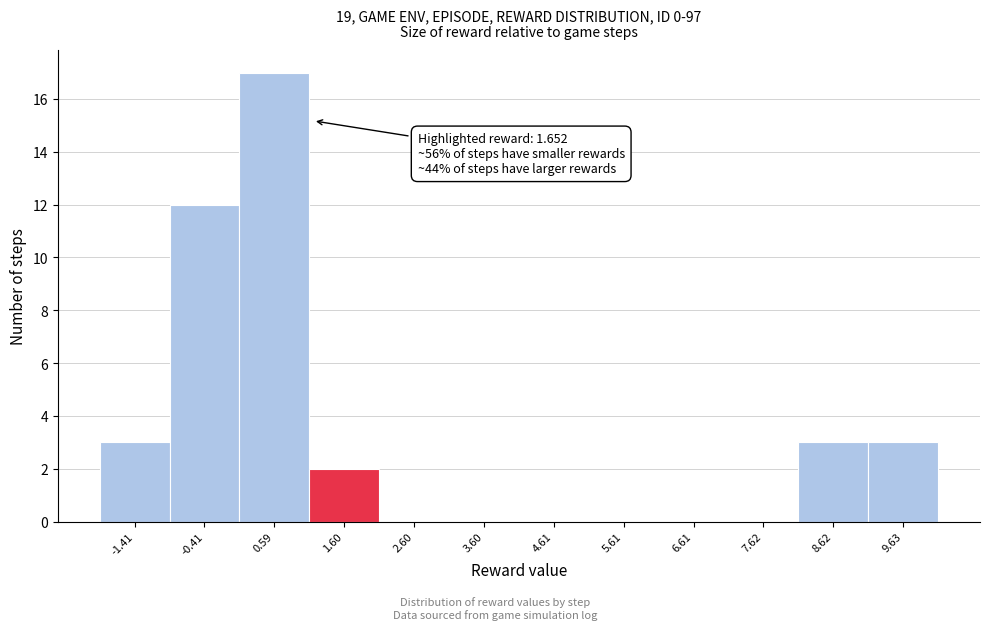

Reading left to right, transcribe all the data shown in this chart.

-1.41=3	-0.41=12	0.59=17	1.60=2	2.60=0	3.60=0	4.61=0	5.61=0	6.61=0	7.62=0	8.62=3	9.63=3